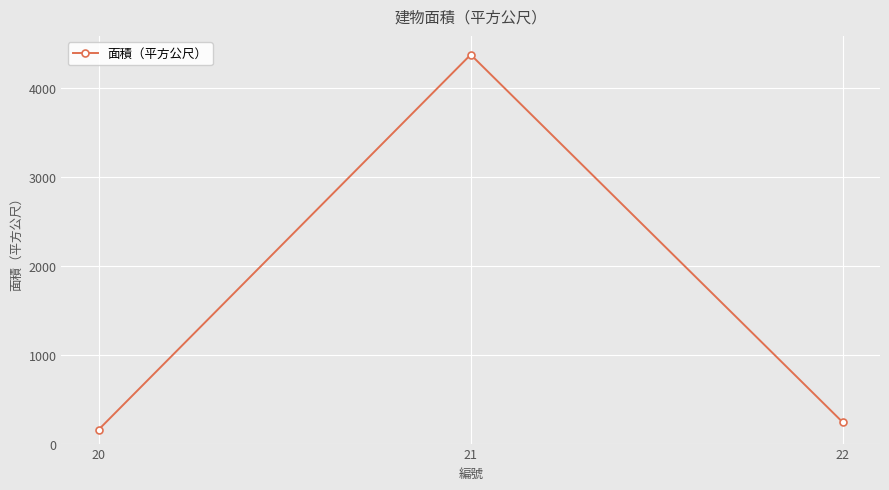

At which label is the value closest to 2263?

22